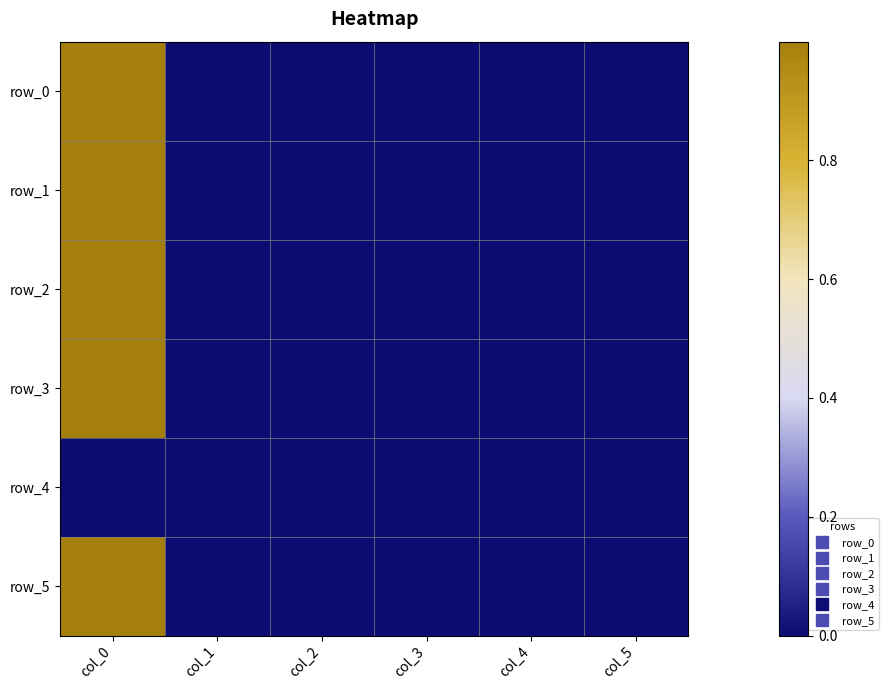

Which series has the widest spread of values?

row_0